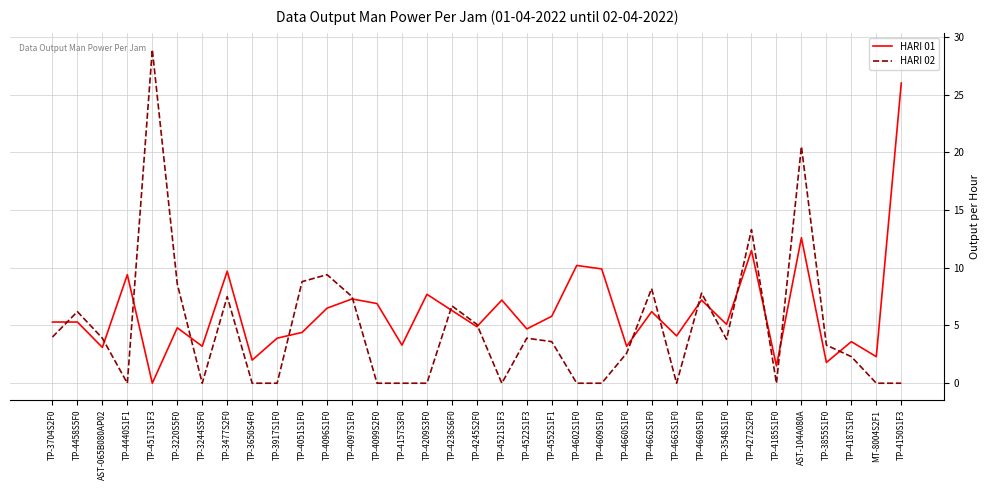

Between TP-3244S5F0 and TP-4662S1F0, which series saw the biggest shift?

HARI 02